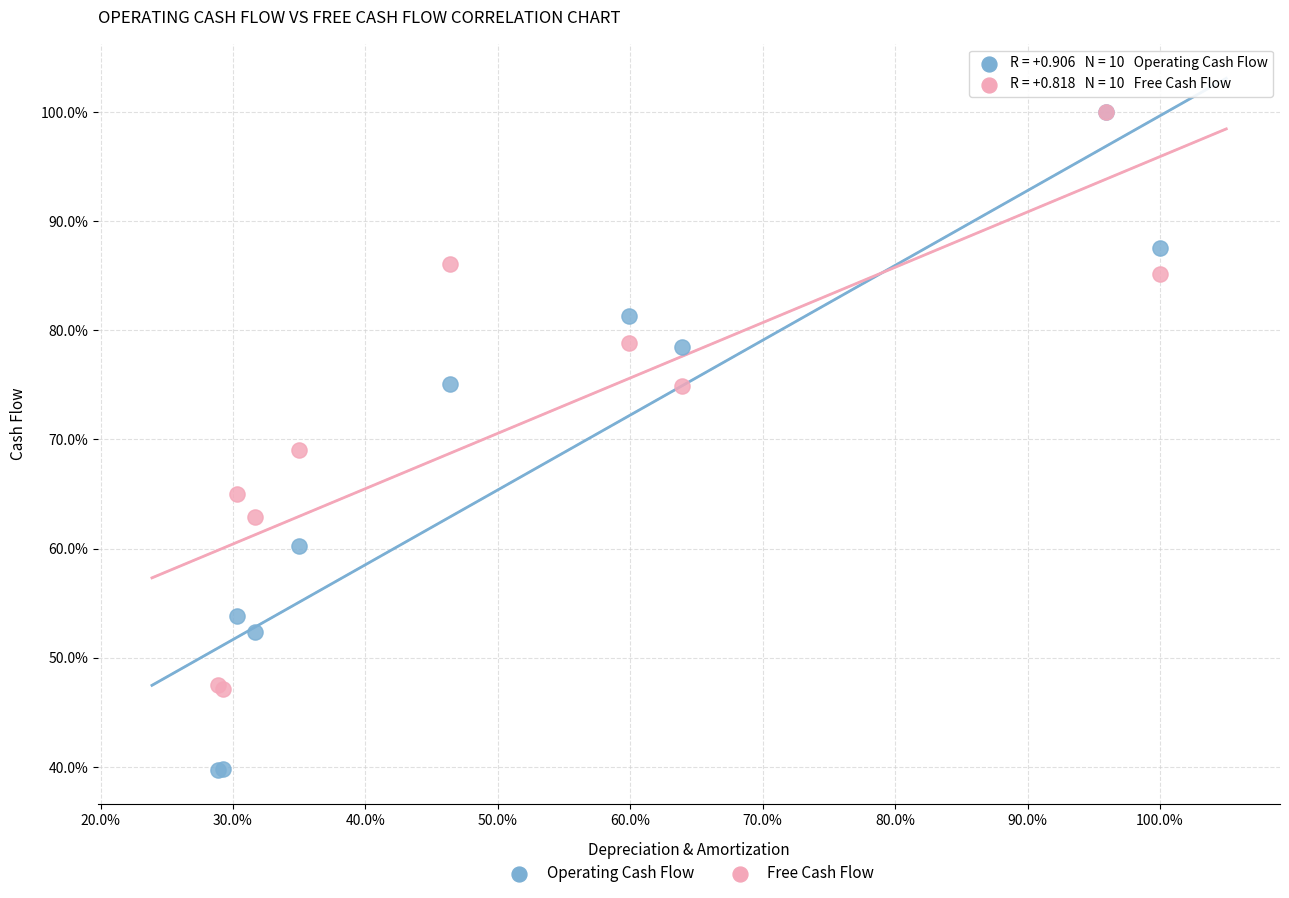

Which series contains the lowest Y value?

Operating Cash Flow